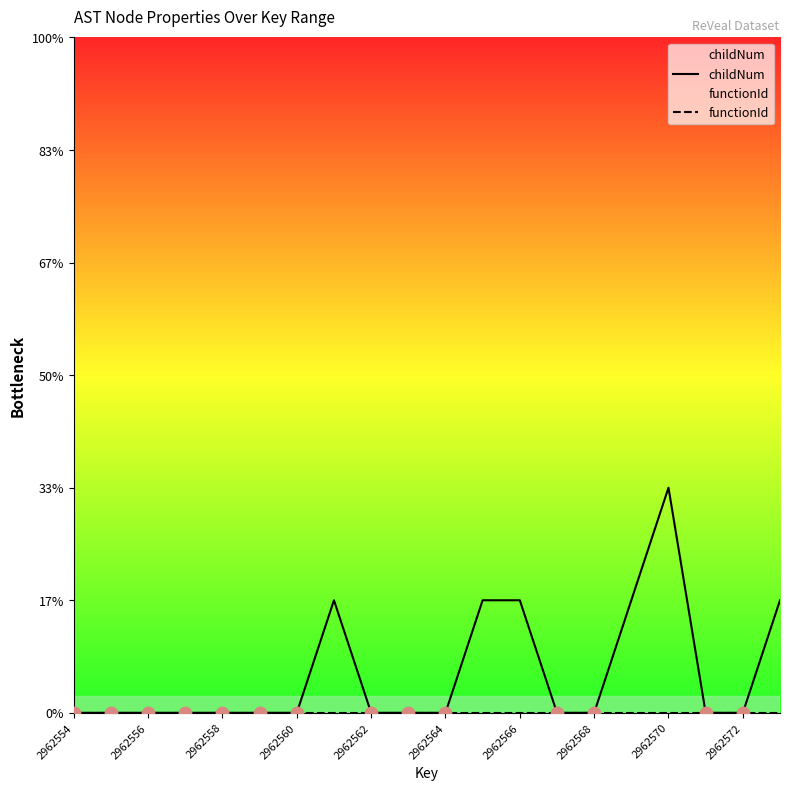

Which series reaches the maximum Y coordinate?

childNum